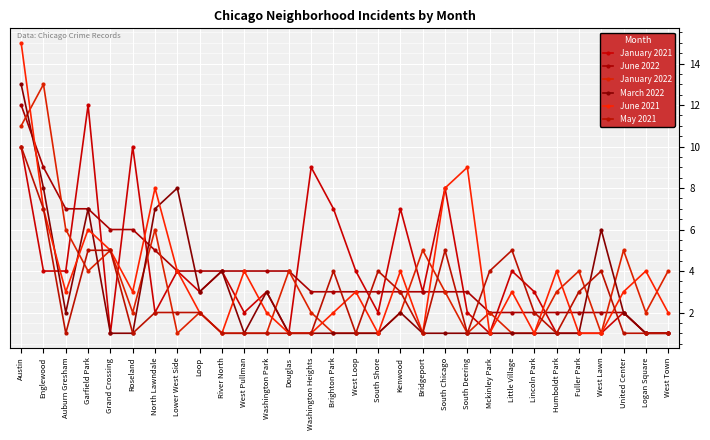

Reading left to right, transcribe all the data shown in this chart.

January 2021: 10	4	4	12	1	10	2	4	3	4	2	3	1	9	7	4	2	7	3	8	2	1	4	3	1	1	1	2	1	1
June 2022: 12	9	7	7	6	6	5	4	4	4	4	4	4	3	3	3	3	3	3	3	3	2	2	2	2	2	2	2	1	1
January 2022: 11	13	6	4	5	2	6	1	2	1	1	1	4	2	1	1	1	2	5	3	1	2	1	1	3	4	1	5	2	4
March 2022: 13	8	2	7	1	1	7	8	3	4	1	3	1	1	1	1	1	2	1	1	1	1	1	1	1	1	6	2	1	1
June 2021: 15	7	3	6	5	3	8	4	2	1	4	2	1	1	2	3	1	4	1	8	9	1	3	1	4	1	1	3	4	2
May 2021: 10	7	1	5	5	1	2	2	2	1	1	1	1	1	4	1	4	3	1	5	1	4	5	2	1	3	4	1	1	1